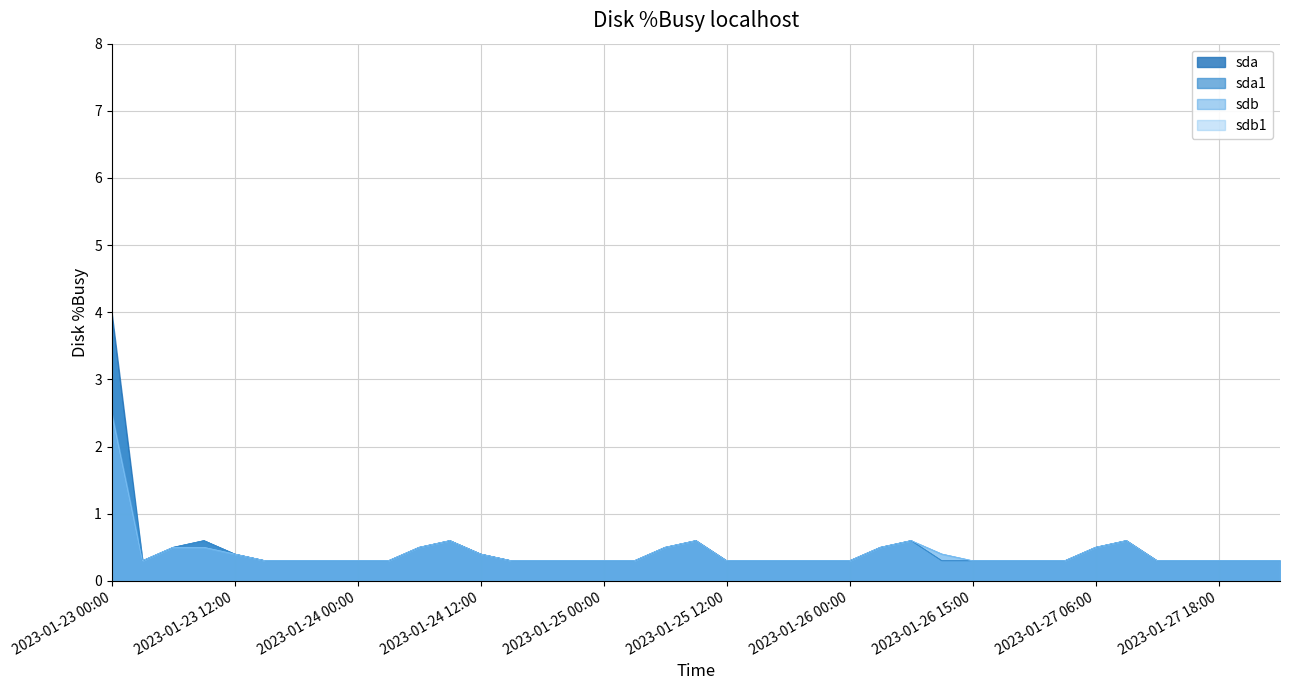

True or false: sdb has a value of 0.3 at 2023-01-25 03:00.

True